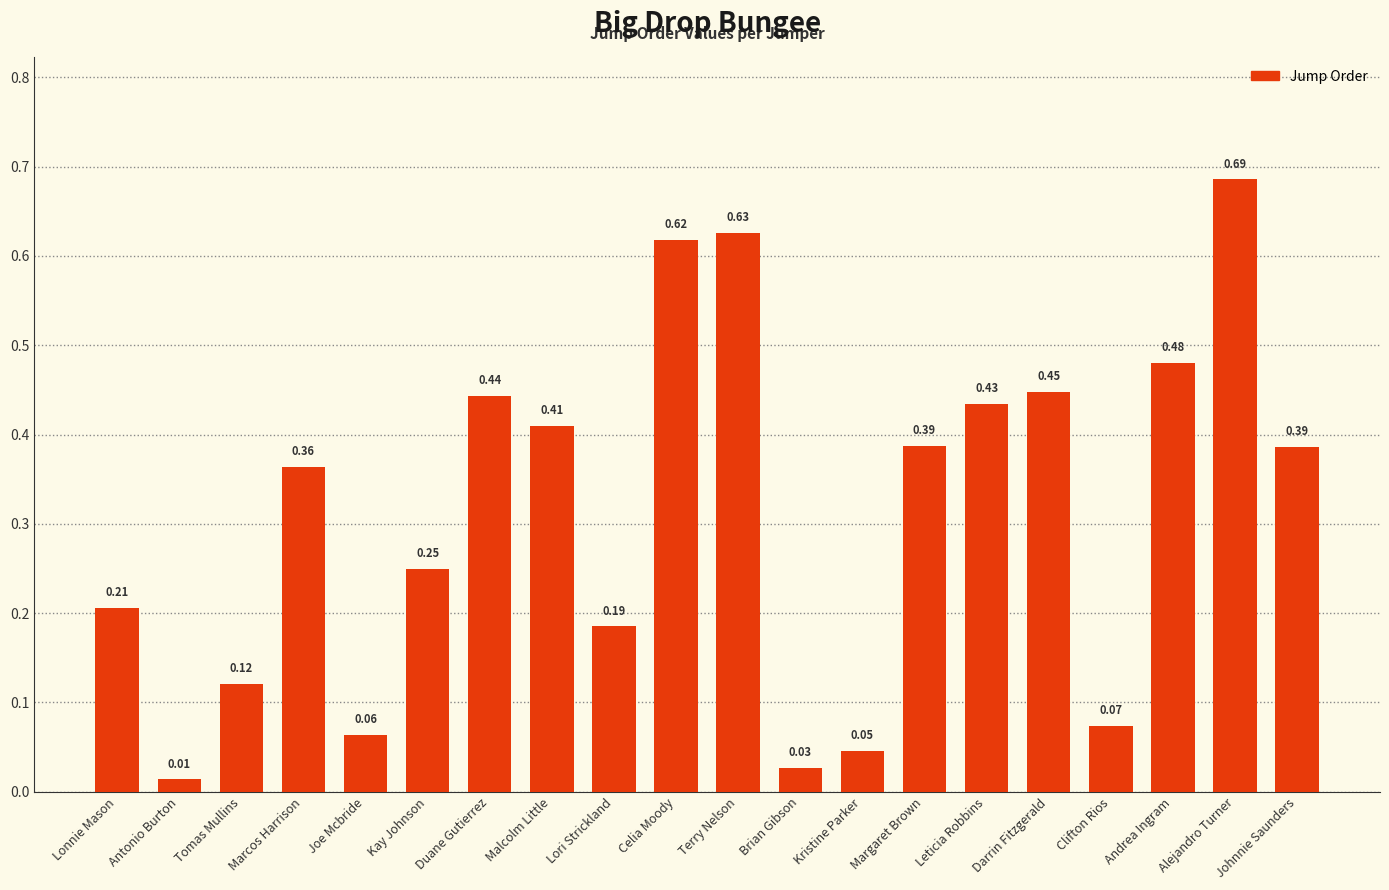

At which label is the value closest to 0?

Antonio Burton